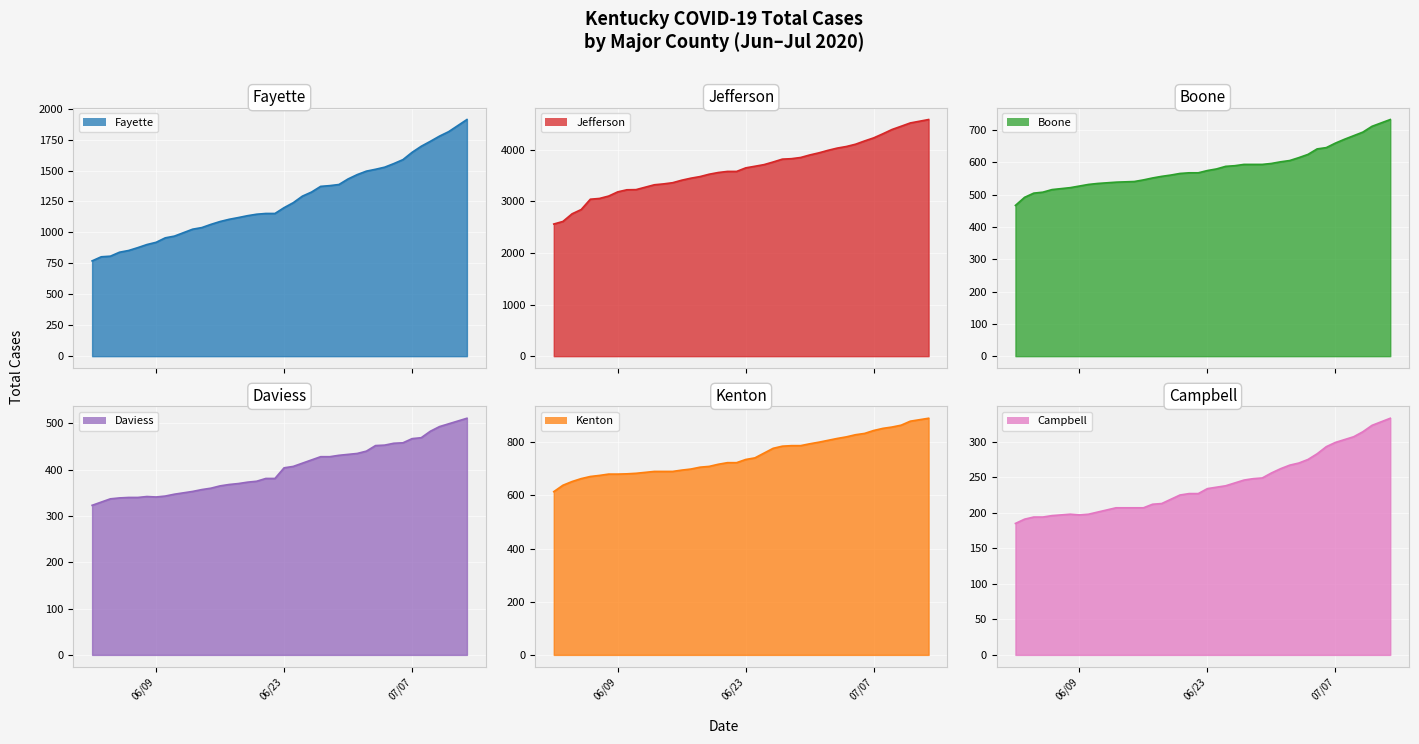

How many interior local peaks does the Campbell series have?

1